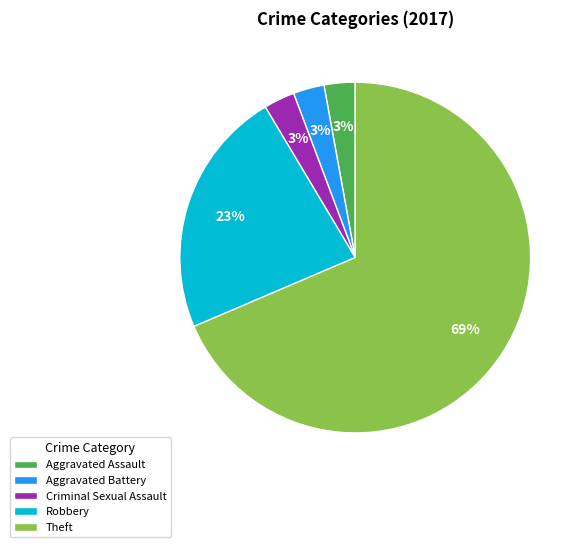

Which slice represents more than half of the pie?

Theft